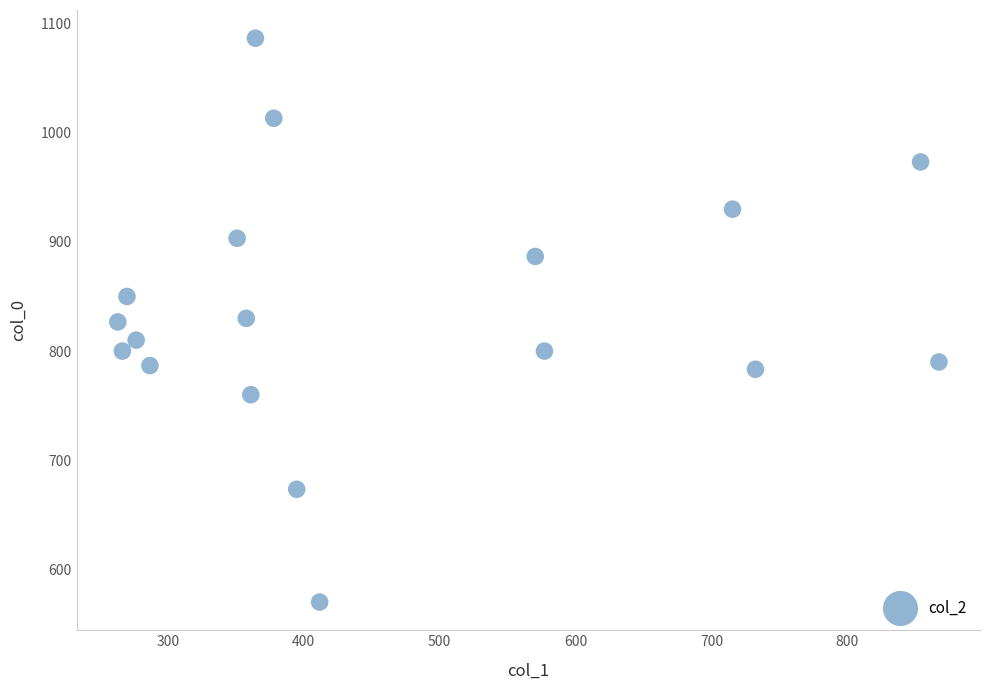

What is the range of Y values (max minus min)?

516.7